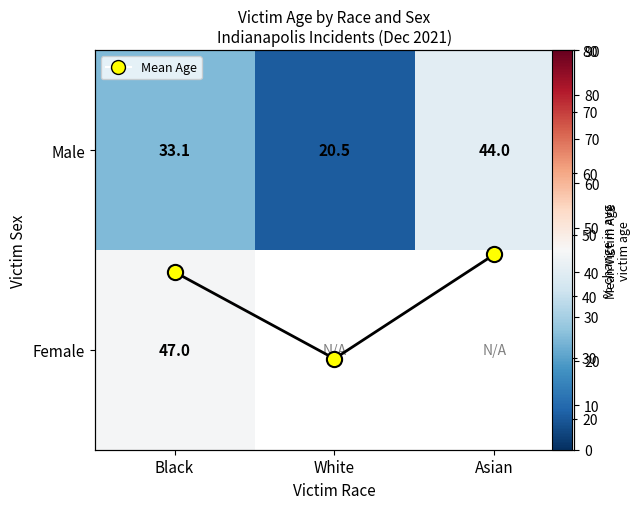

List the series in order of their overall mean, lowest first.

Male, Female, Mean Age